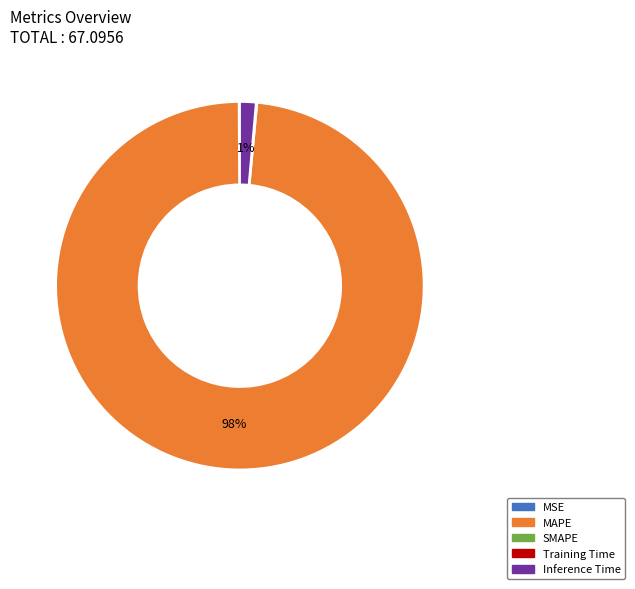

Is there a majority slice in this chart?

Yes